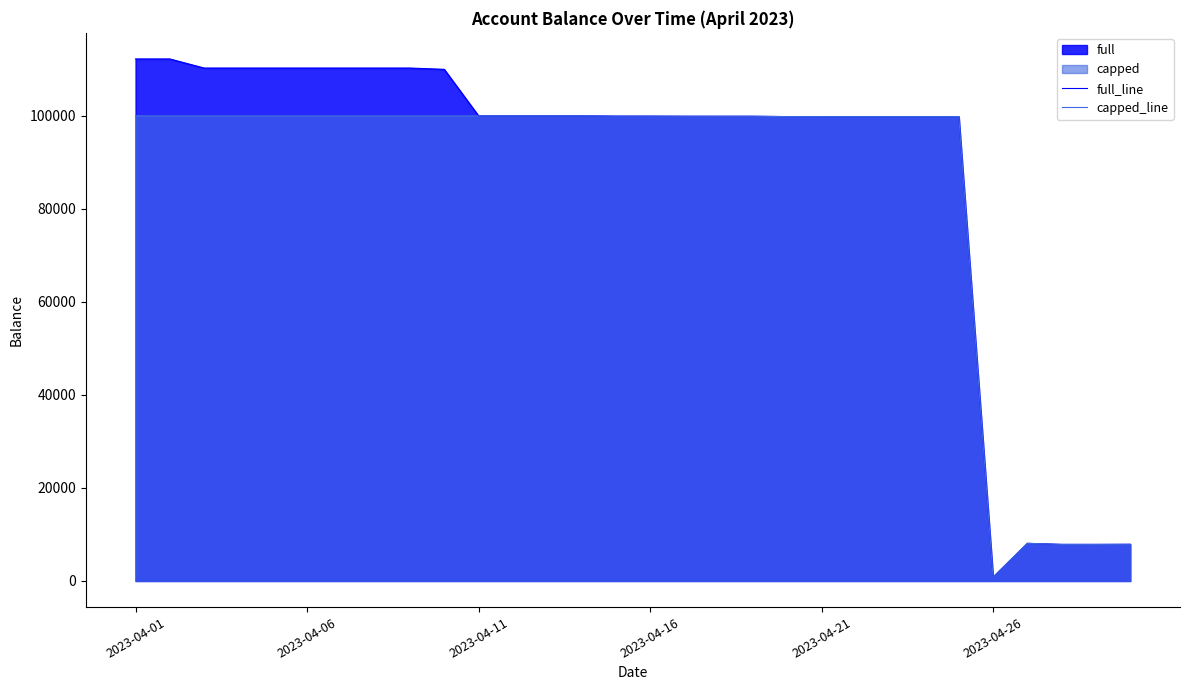

How many lines are shown in the chart?

2